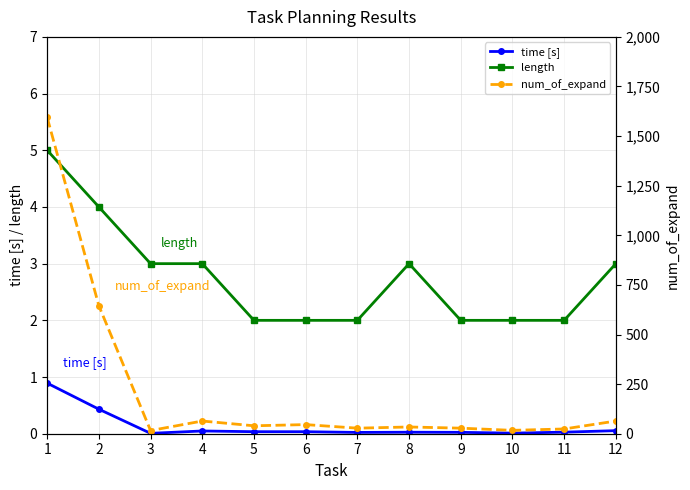

At which label does num_of_expand first exceed 40?

1